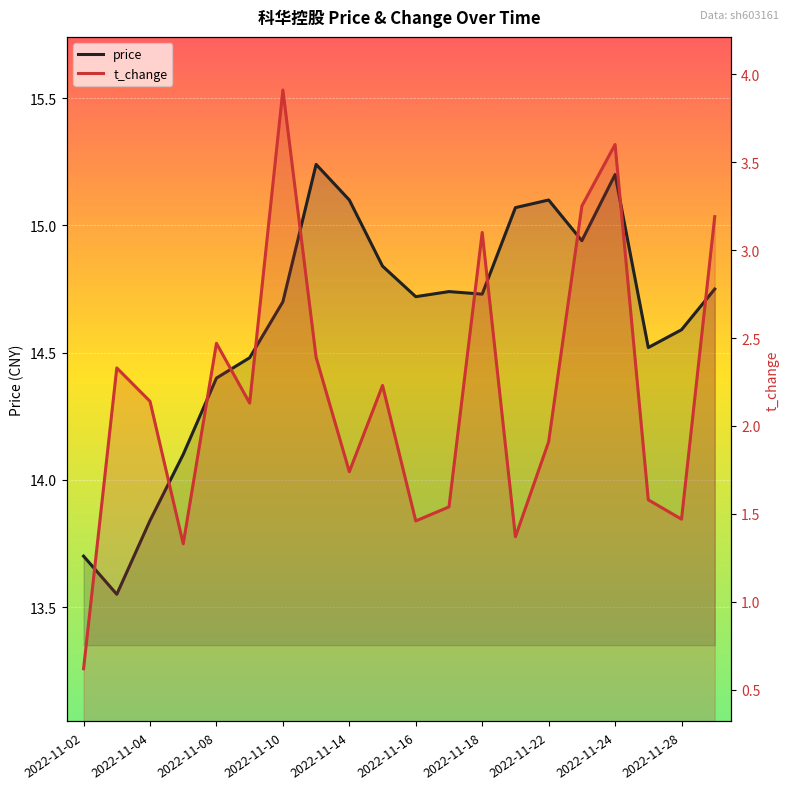

True or false: t_change and price cross at least once.

False